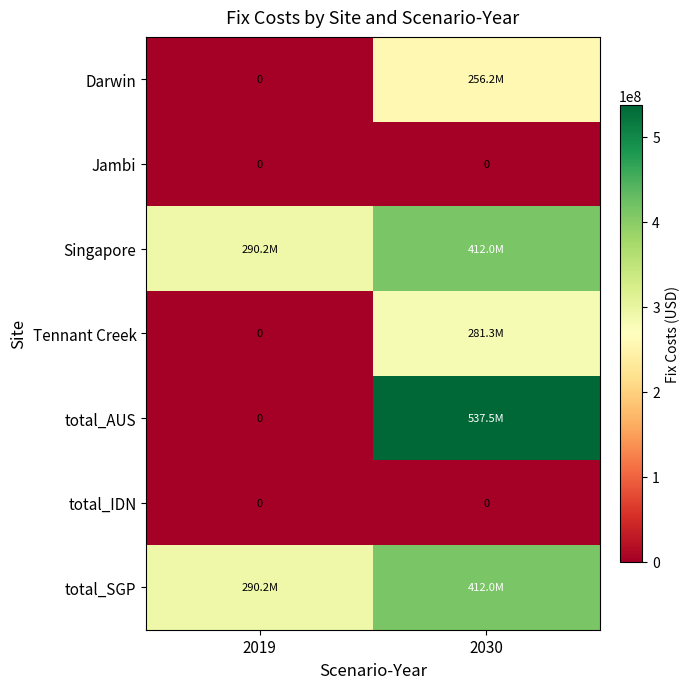

Which series has the largest range (max minus min)?

total_AUS